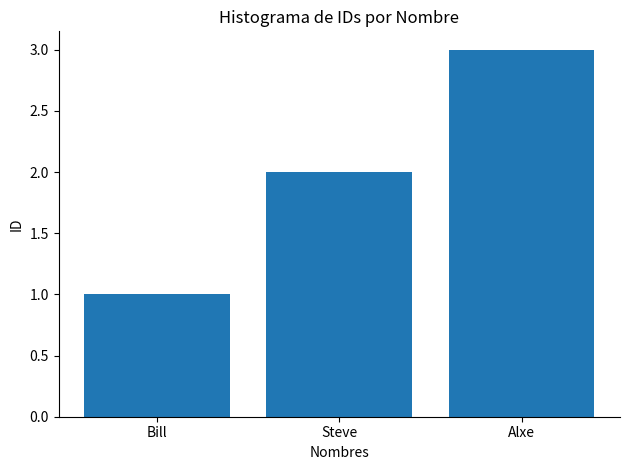

What value does the data have at Steve?

2